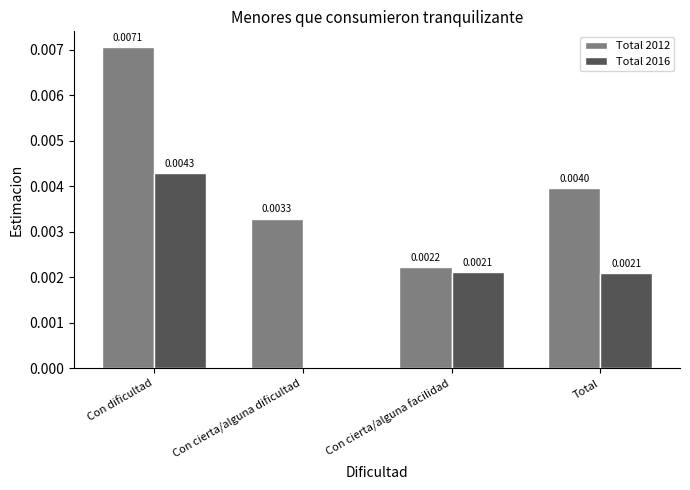

Where is Total 2016 nearest to the value 0?

Con cierta/alguna dificultad